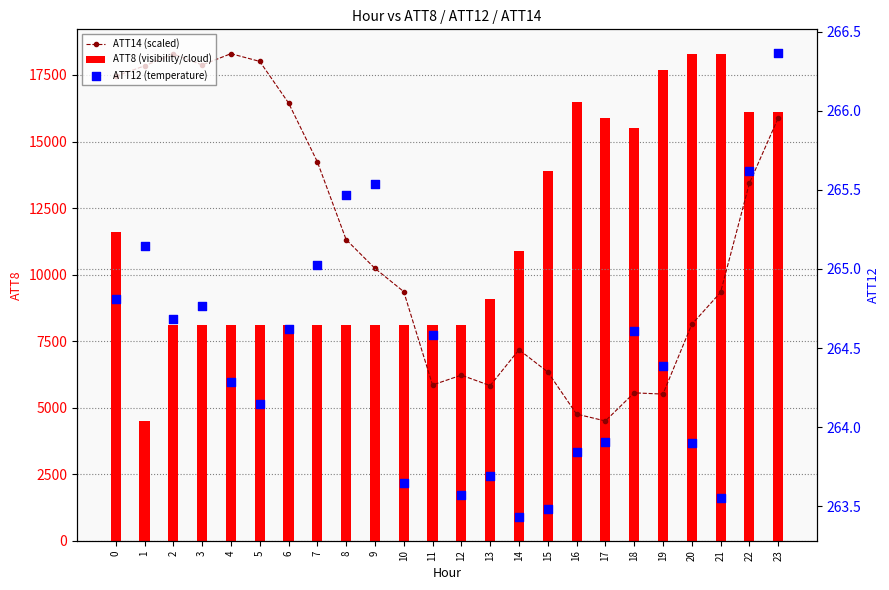

Which series contains the highest Y value?

ATT14 (scaled)